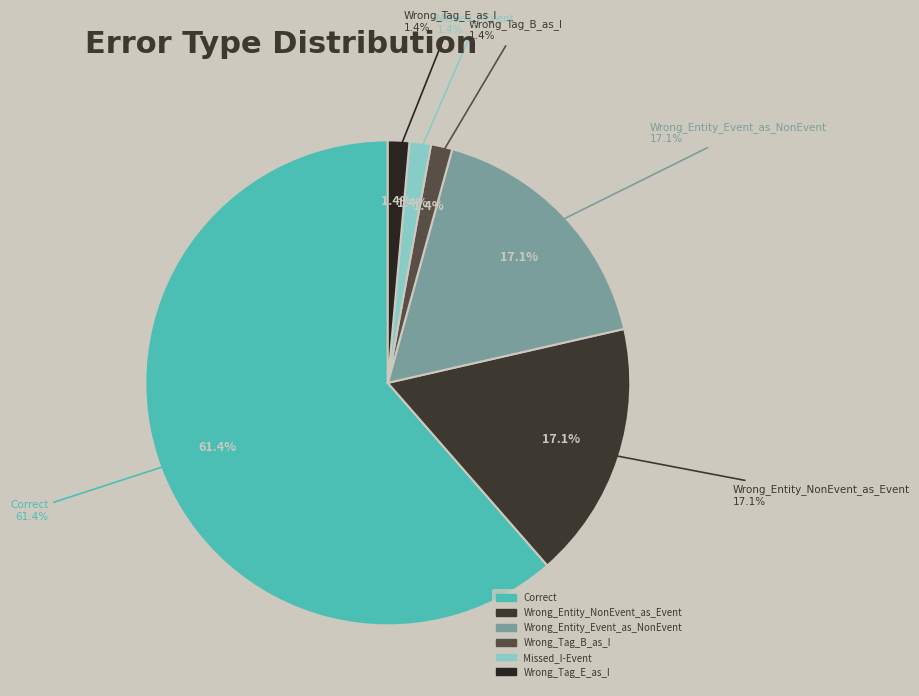

What is the ratio of the value at Wrong_Entity_Event_as_NonEvent to the value at Correct?

0.3